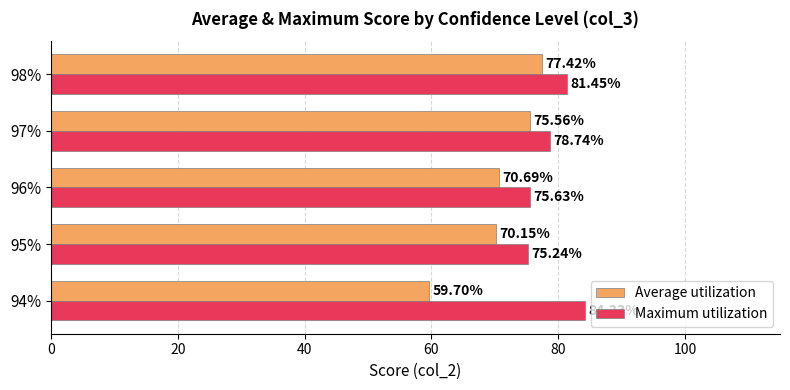

What is the average value of the Average utilization series?

70.7